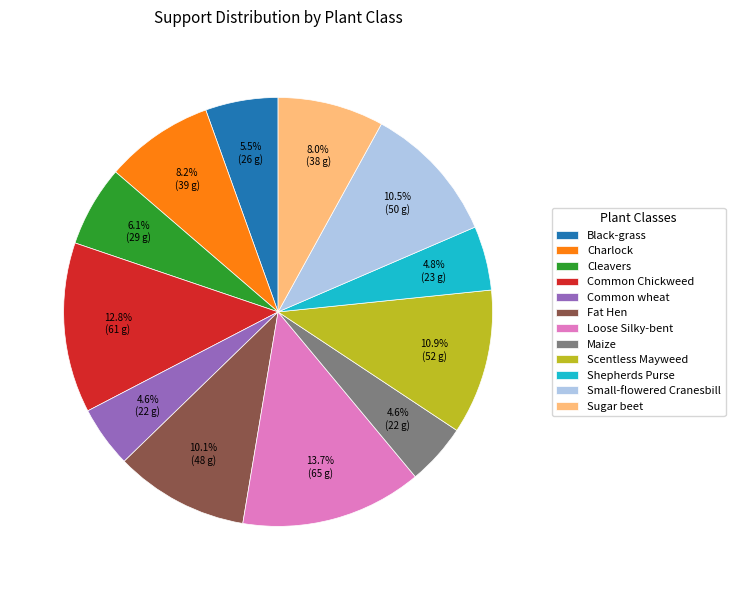

Does Maize represent more than half of the total?

No